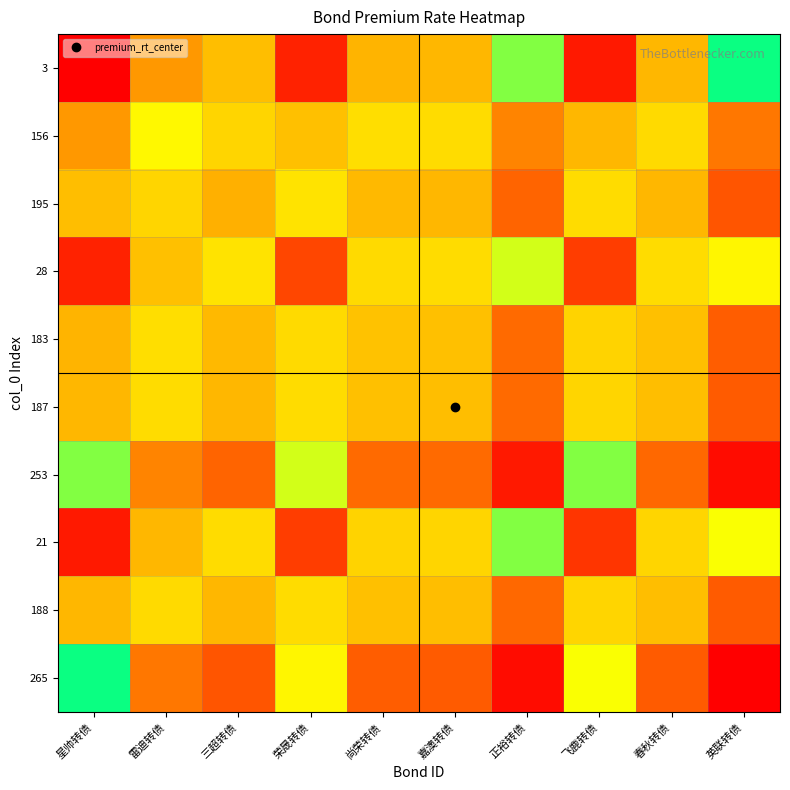

Reading left to right, extract all data points from this chart.

3: 星帅转债=-0.5	雷迪转债=10.7	三超转债=13.1	荣晟转债=2.1	尚荣转债=12.5	嘉澳转债=12.6	正裕转债=18.5	飞鹿转债=1.5	春秋转债=12.6	英联转债=19.4
156: 星帅转债=10.7	雷迪转债=21.8	三超转债=24.2	荣晟转债=13.2	尚荣转债=23.6	嘉澳转债=23.7	正裕转债=29.6	飞鹿转债=12.7	春秋转债=23.8	英联转债=30.6
195: 星帅转债=13.1	雷迪转债=24.2	三超转债=26.6	荣晟转债=15.6	尚荣转债=26.0	嘉澳转债=26.1	正裕转债=32.0	飞鹿转债=15.1	春秋转债=26.2	英联转债=33.0
28: 星帅转债=2.1	雷迪转债=13.2	三超转债=15.6	荣晟转债=4.7	尚荣转债=15.0	嘉澳转债=15.2	正裕转债=21.0	飞鹿转债=4.1	春秋转债=15.2	英联转债=22.0
183: 星帅转债=12.5	雷迪转债=23.6	三超转债=26.0	荣晟转债=15.0	尚荣转债=25.4	嘉澳转债=25.5	正裕转债=31.4	飞鹿转债=14.5	春秋转债=25.6	英联转债=32.4
187: 星帅转债=12.6	雷迪转债=23.7	三超转债=26.1	荣晟转债=15.2	尚荣转债=25.5	嘉澳转债=25.7	正裕转债=31.5	飞鹿转债=14.6	春秋转债=25.7	英联转债=32.5
253: 星帅转债=18.5	雷迪转债=29.6	三超转债=32.0	荣晟转债=21.0	尚荣转债=31.4	嘉澳转债=31.5	正裕转债=37.4	飞鹿转债=20.5	春秋转债=31.6	英联转债=38.4
21: 星帅转债=1.5	雷迪转债=12.7	三超转债=15.1	荣晟转债=4.1	尚荣转债=14.5	嘉澳转债=14.6	正裕转债=20.5	飞鹿转债=3.6	春秋转债=14.7	英联转债=21.4
188: 星帅转债=12.6	雷迪转债=23.8	三超转债=26.2	荣晟转债=15.2	尚荣转债=25.6	嘉澳转债=25.7	正裕转债=31.6	飞鹿转债=14.7	春秋转债=25.8	英联转债=32.5
265: 星帅转债=19.4	雷迪转债=30.6	三超转债=33.0	荣晟转债=22.0	尚荣转债=32.4	嘉澳转债=32.5	正裕转债=38.4	飞鹿转债=21.4	春秋转债=32.5	英联转债=39.3